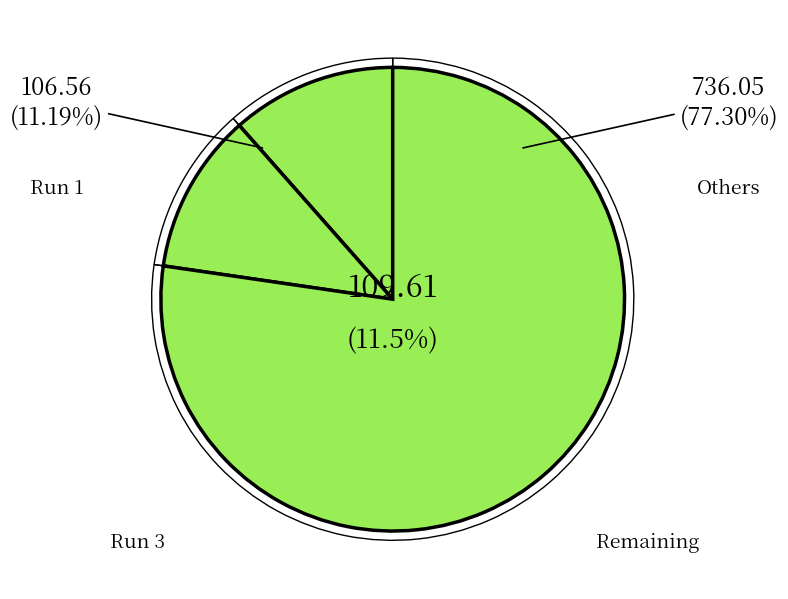

Combined, do 2 and 4 account for over 50%?

No